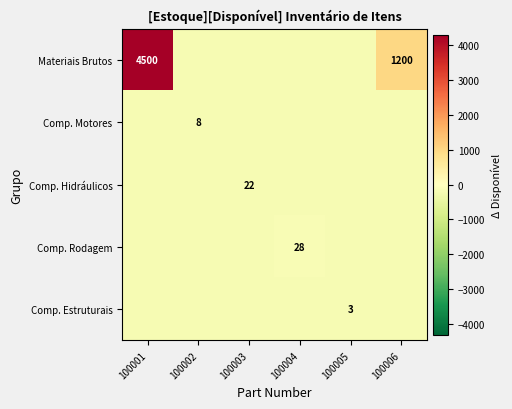

Is the value of Comp. Hidráulicos at 100003 greater than the value of Materiais Brutos at 100006?

No